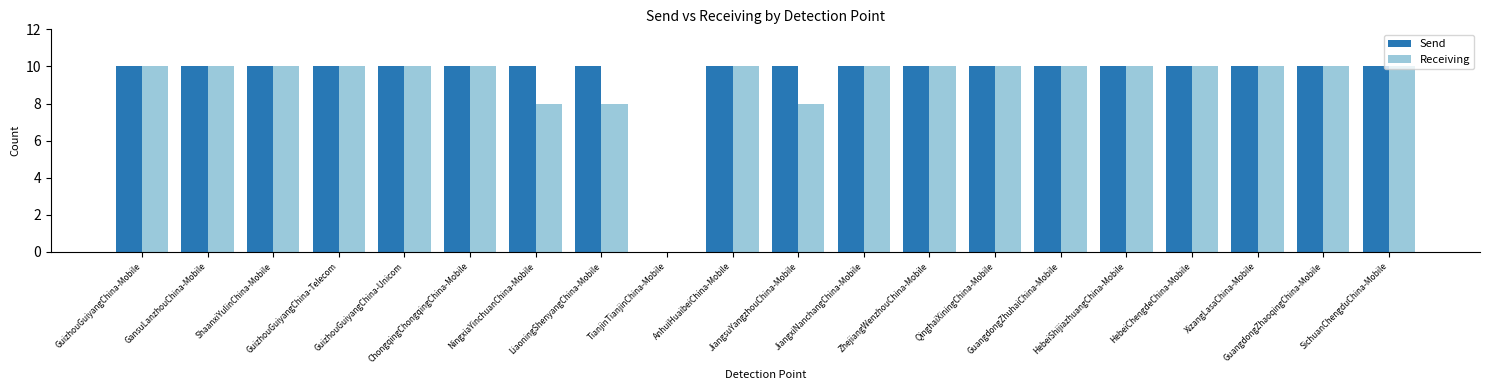

Which series has the largest total across all categories?

Send